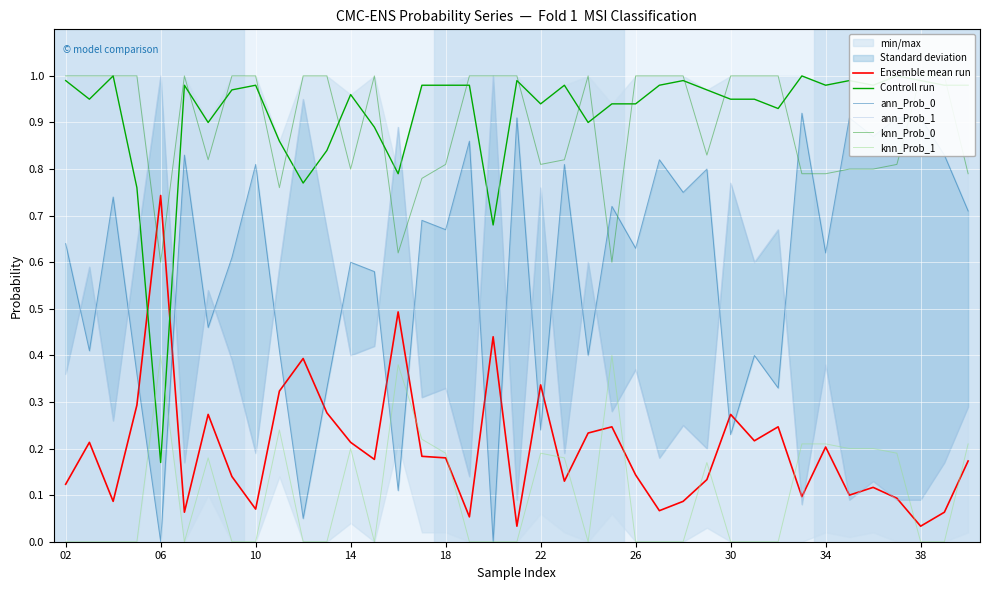

The knn_Prob_1 series shows 0.0 at 02. True or false?

True